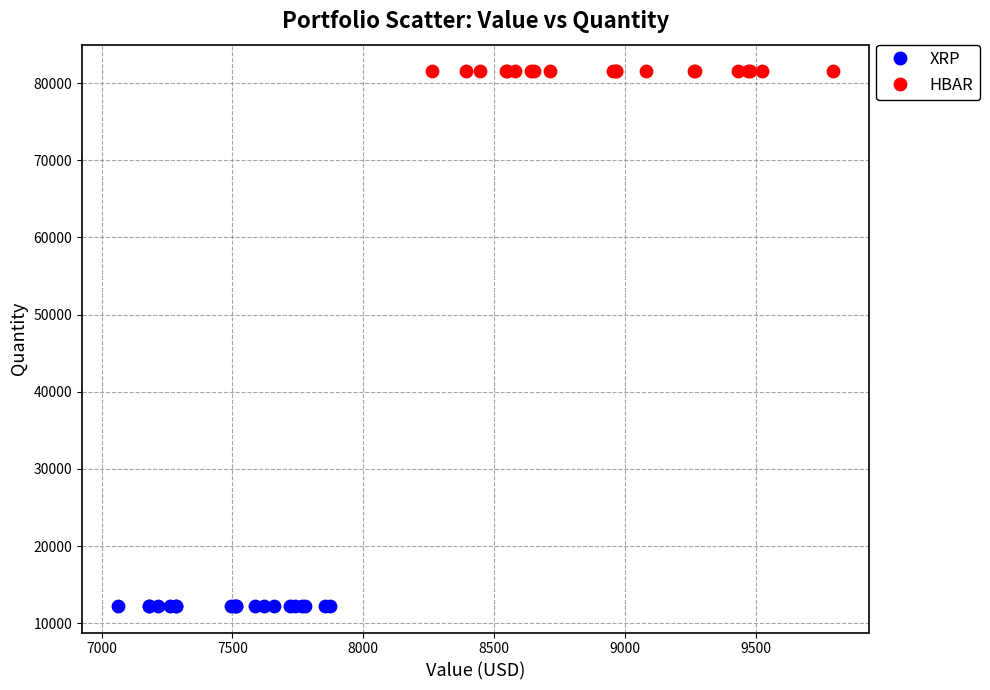

Which series reaches the maximum Y coordinate?

HBAR